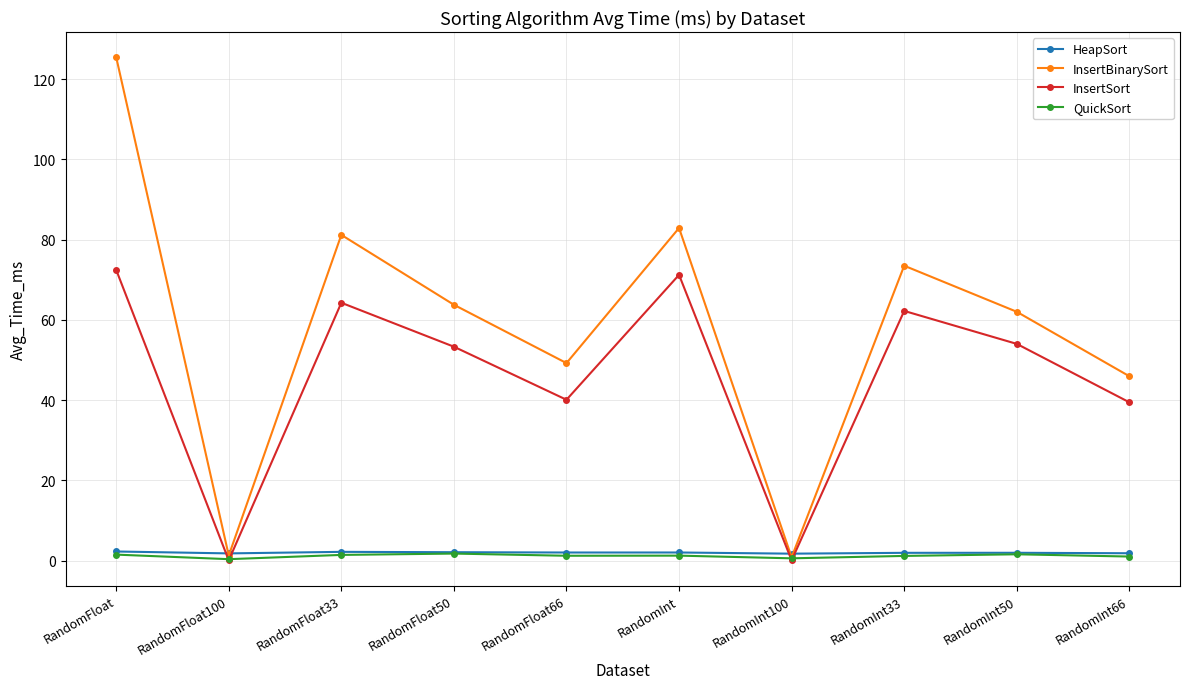

True or false: QuickSort has more than 1 points higher than both neighbors.

True